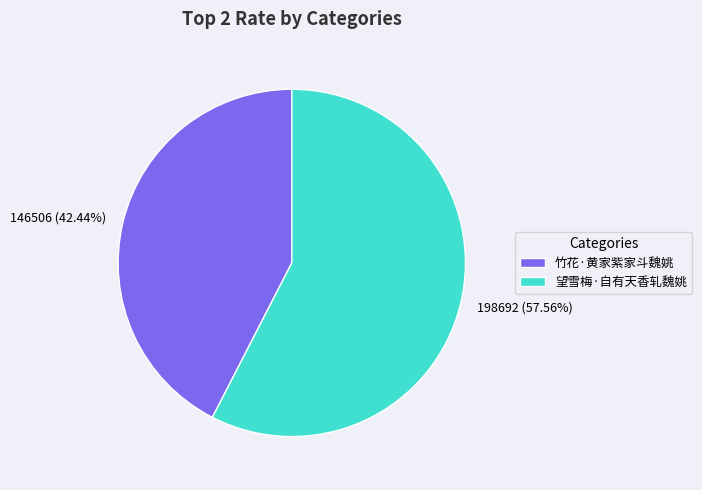

To the nearest percent, what is the difference between the 竹花·黄家紫家斗魏姚 and 望雪梅·自有天香轧魏姚 slice percentages?

15%